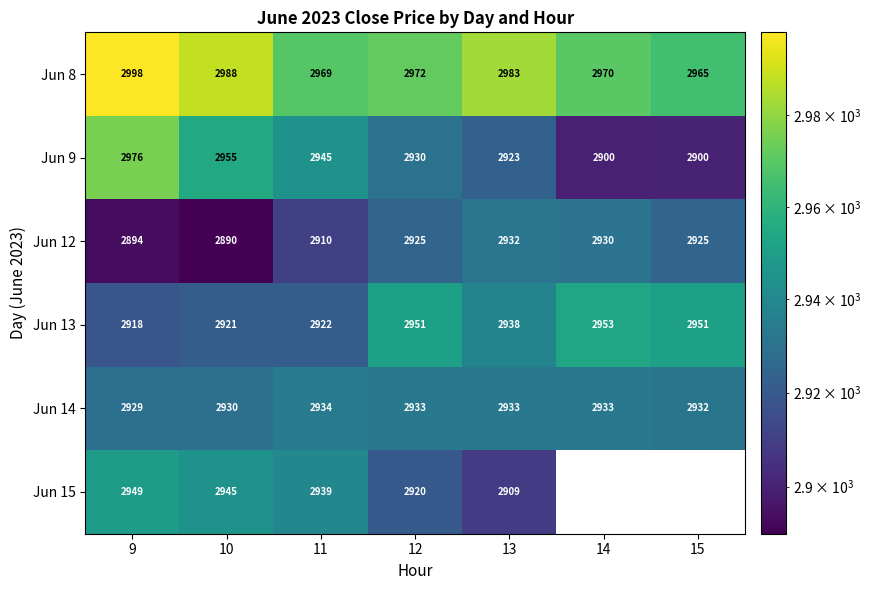

What is the minimum value shown in the chart?

2890.0